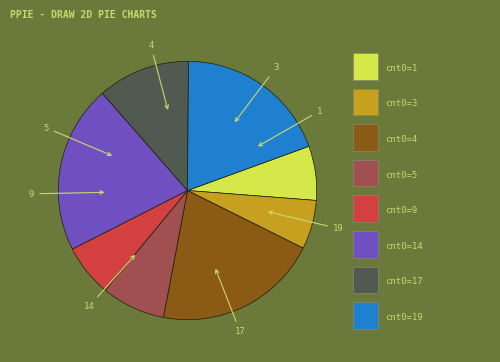

Is there any slice that represents more than half of the pie?

No